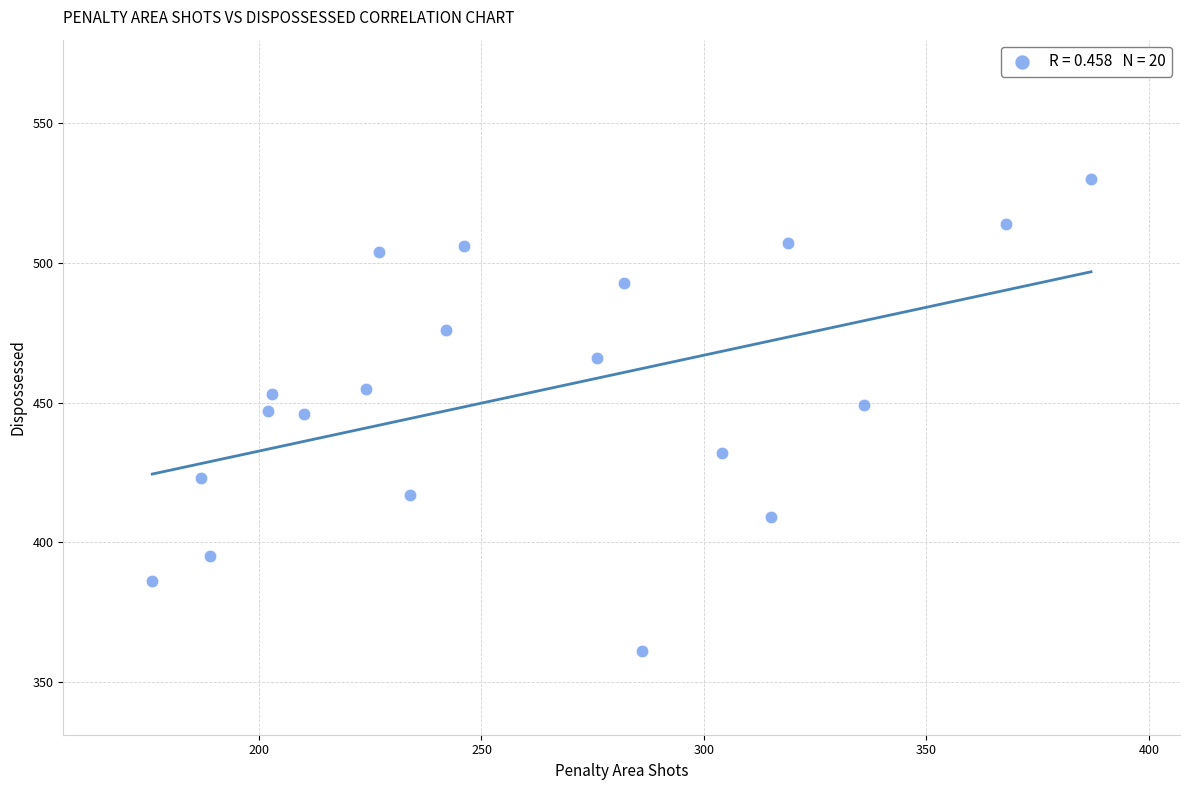

What is the range of X values (max minus min)?

211